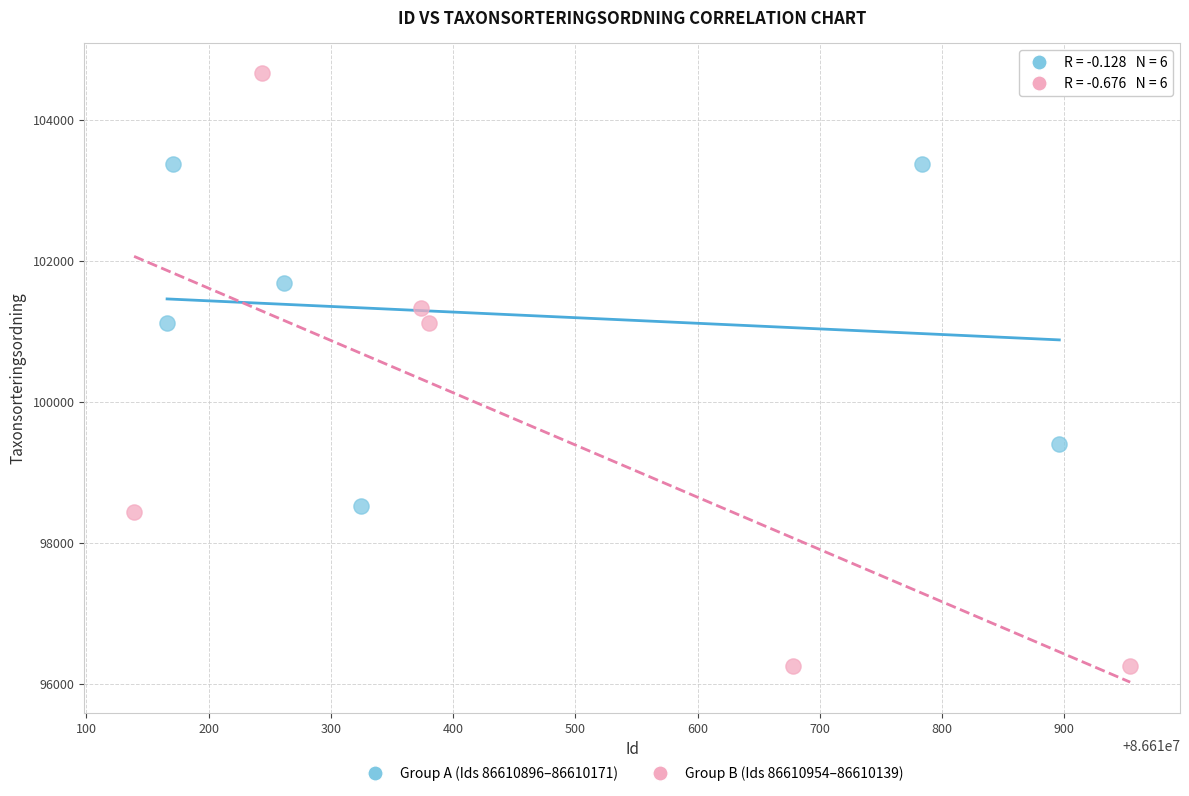

Which series has the largest Y range (max minus min)?

Group B (Ids 86610954–86610139)